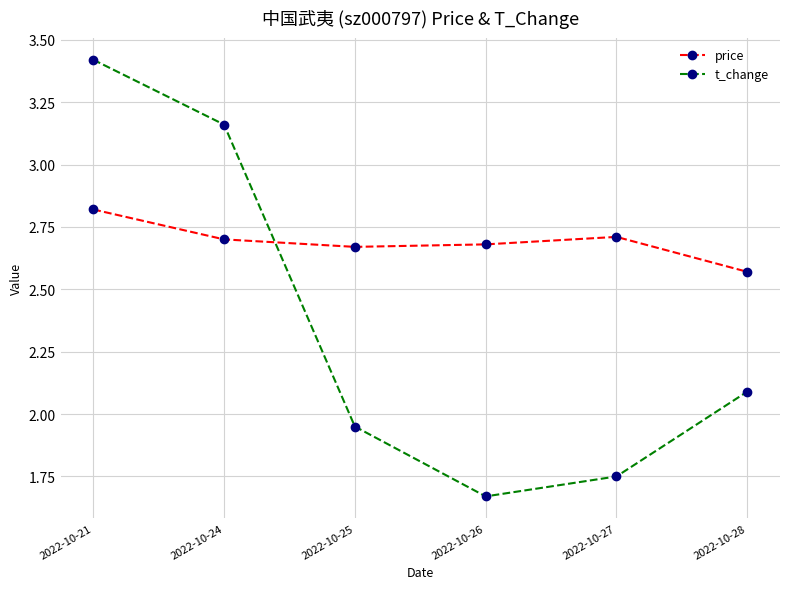

List the series in order of their overall mean, highest first.

price, t_change